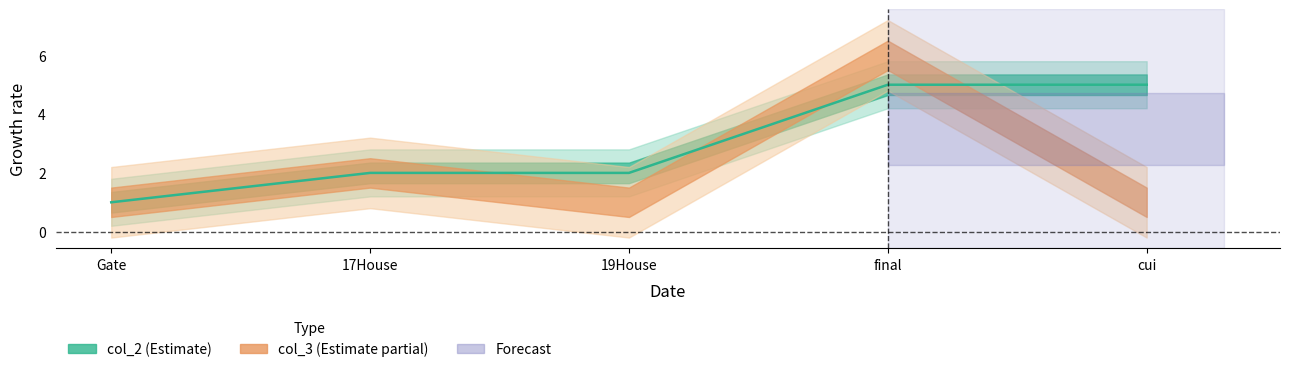

Is this an area chart (filled region under the line)?

No